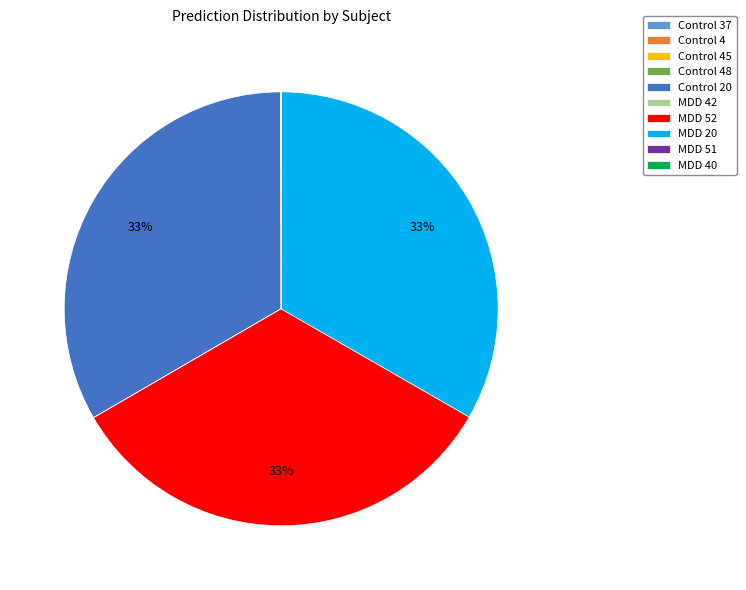

To the nearest percent, what is the average slice percentage?

10%